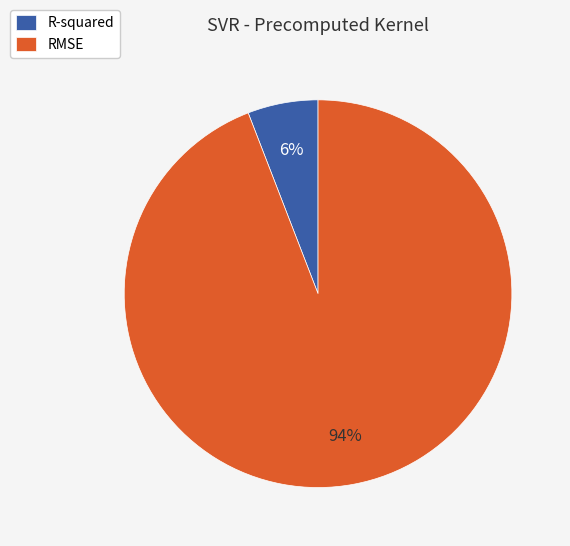

Rank the categories by value from highest to lowest.

RMSE, R-squared